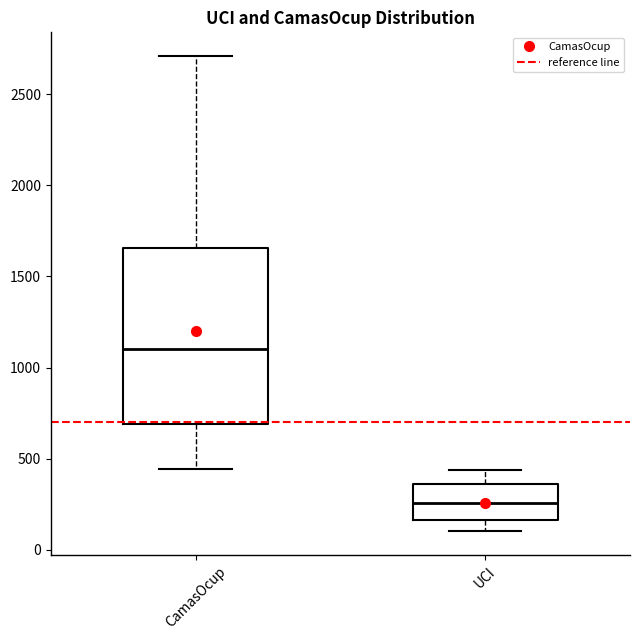

Which box has the lowest median line?

UCI